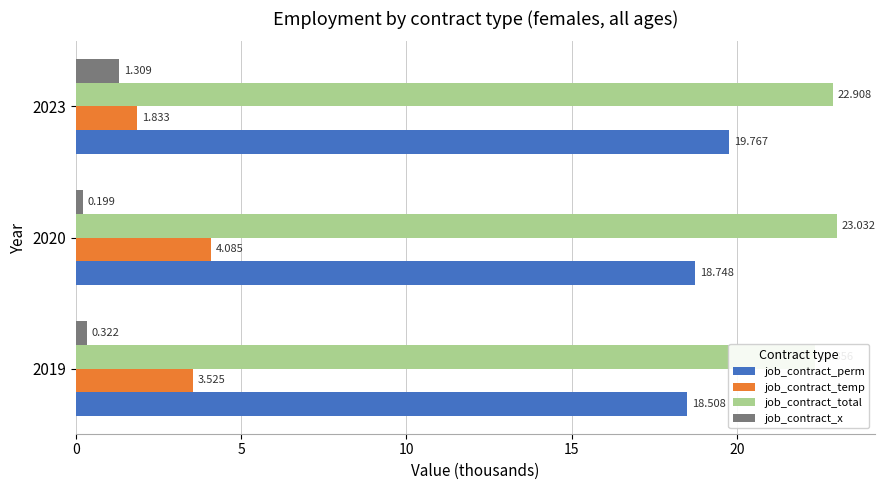

Does the chart contain stacked bars?

No